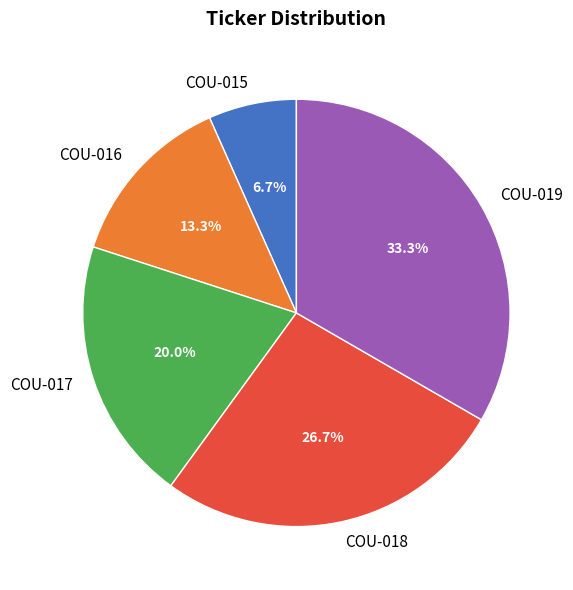

How many segments does this pie chart have?

5